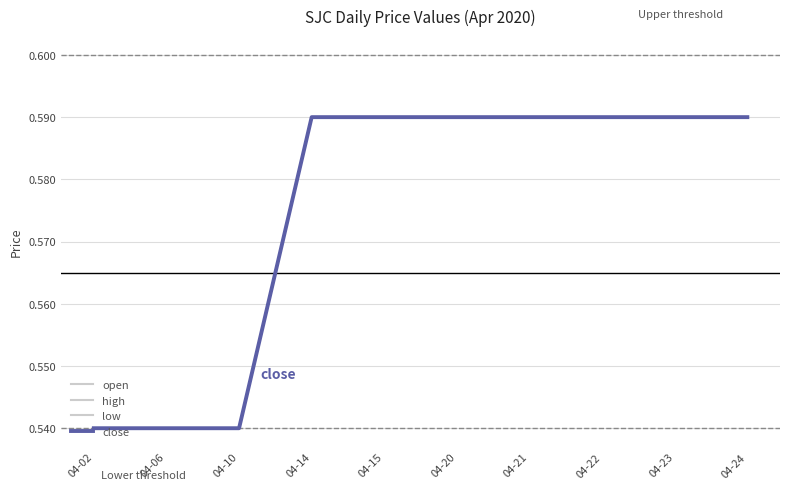

True or false: close has more than 1 interior local peaks.

False